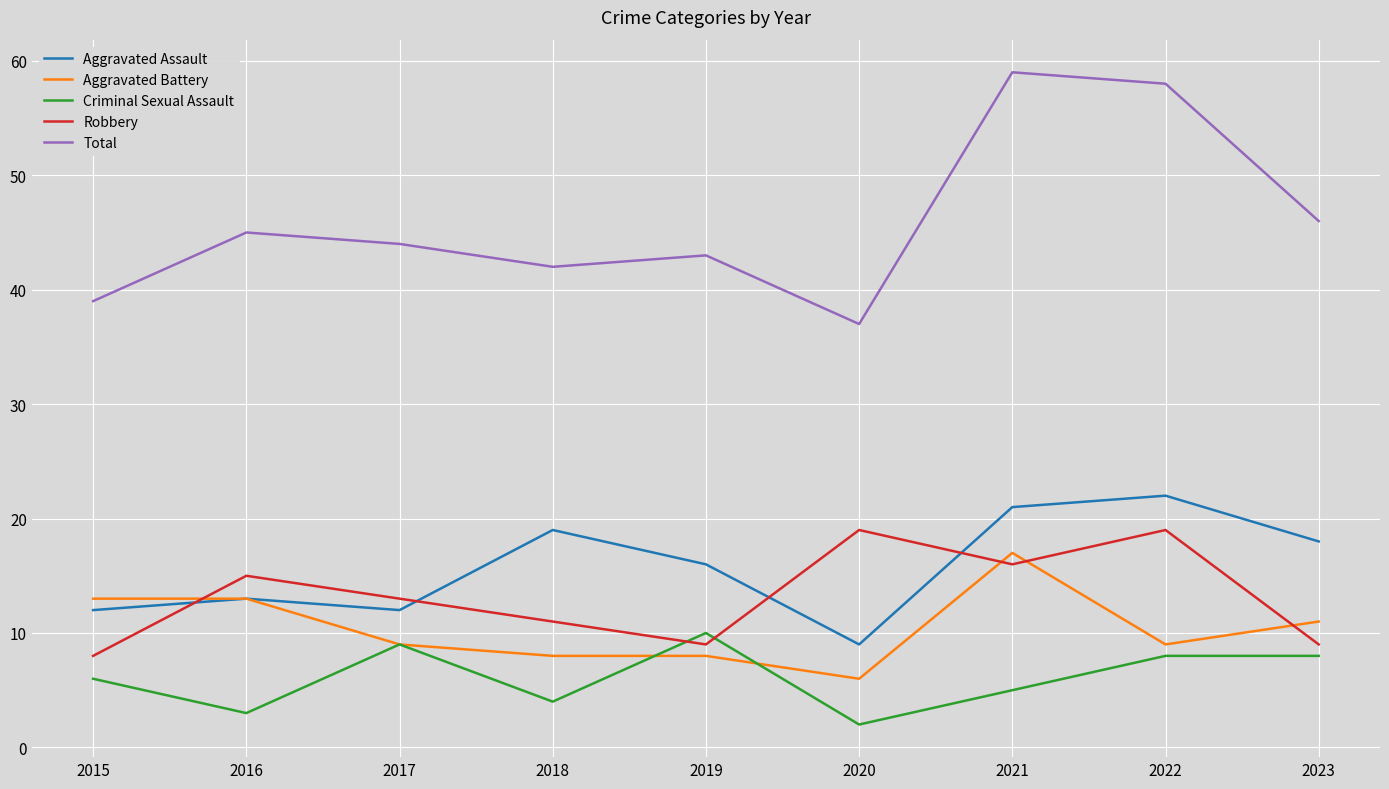

In Criminal Sexual Assault, how many points are lower than both neighbors (excluding endpoints)?

3